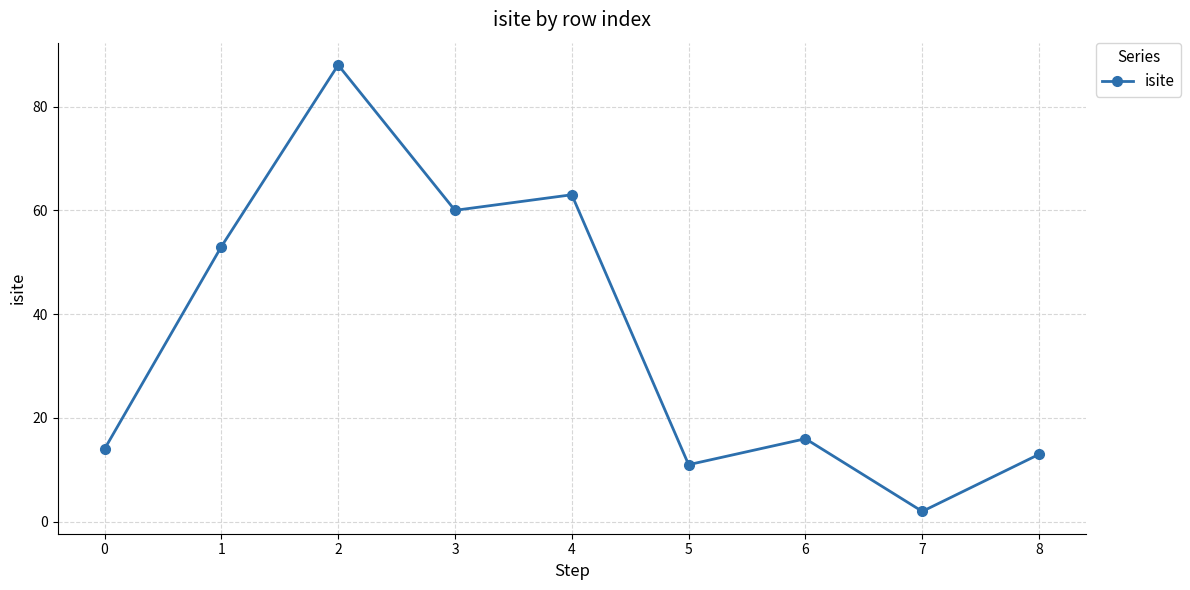

True or false: there are more than 1 points higher than both neighbors.

True